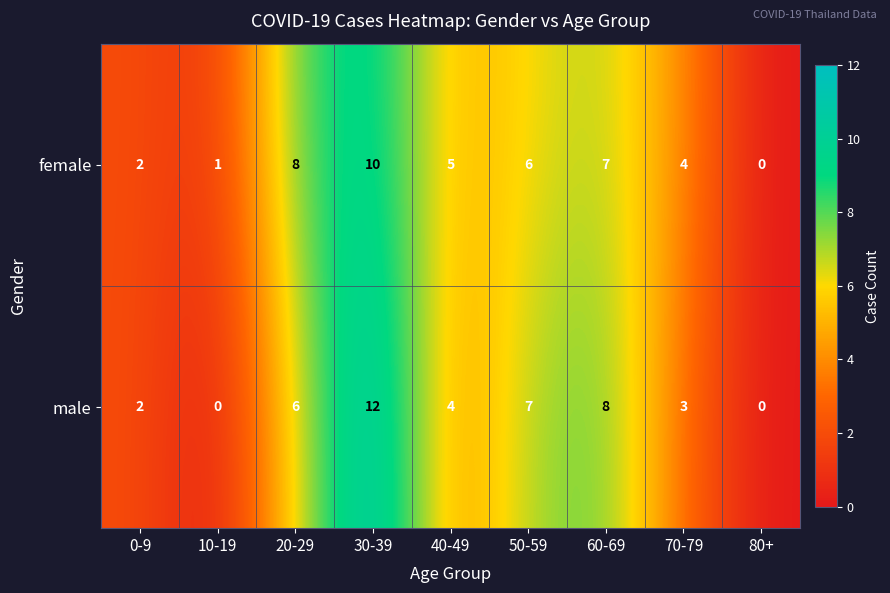

At which label does female first exceed 5?

20-29